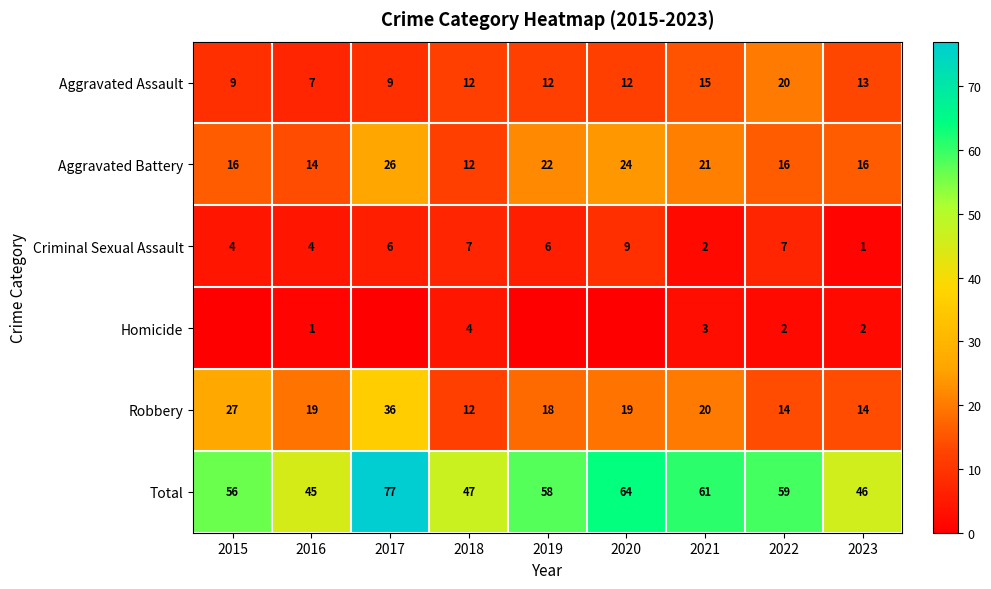

What is the total value across all series at 2020?

128